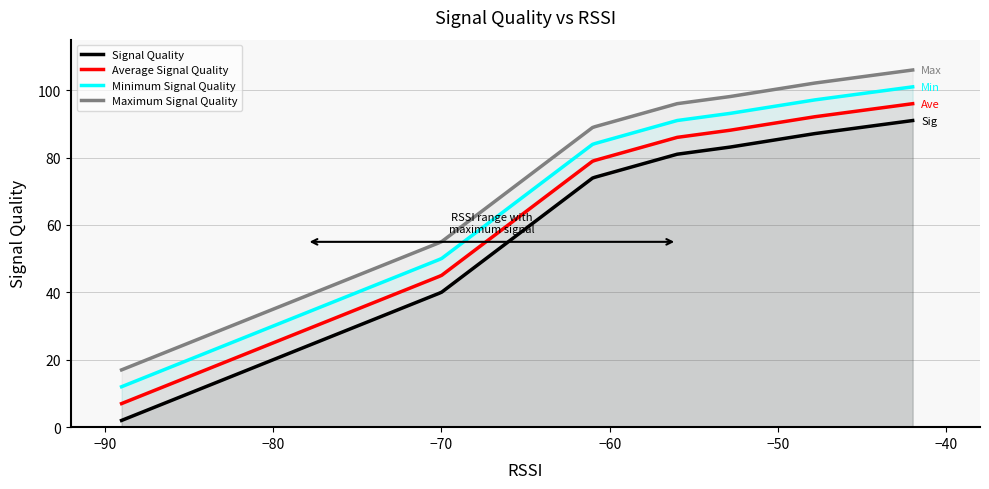

Does the chart have visible grid lines?

Yes